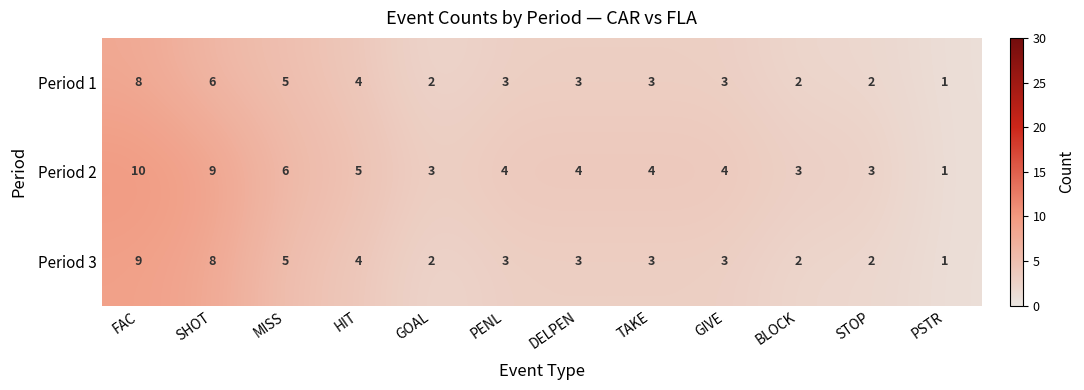

What is the sum of the Period 3 values at TAKE and DELPEN?

6